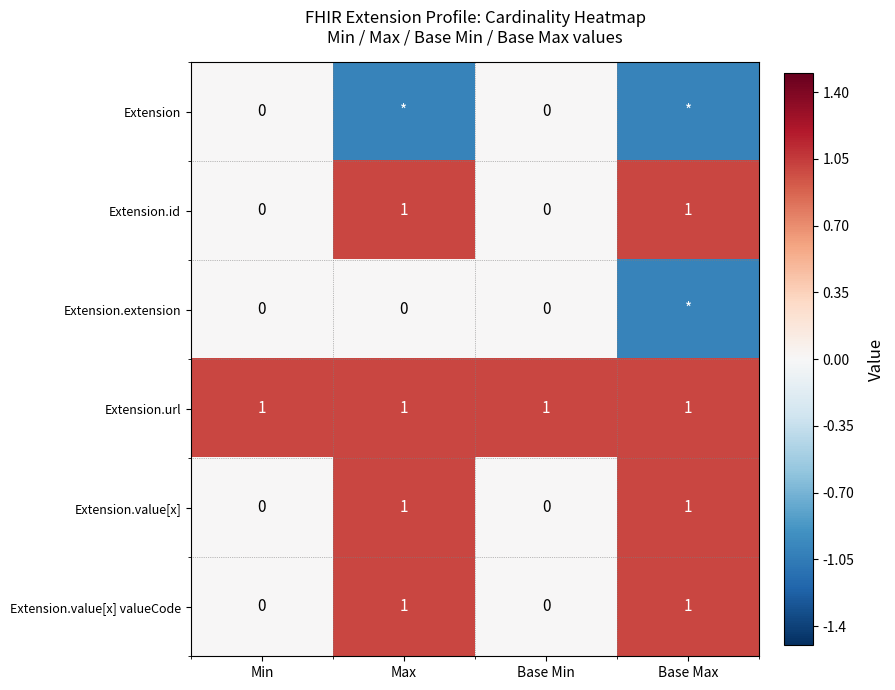

True or false: Extension.id has a value of 1 at Base Min.

False